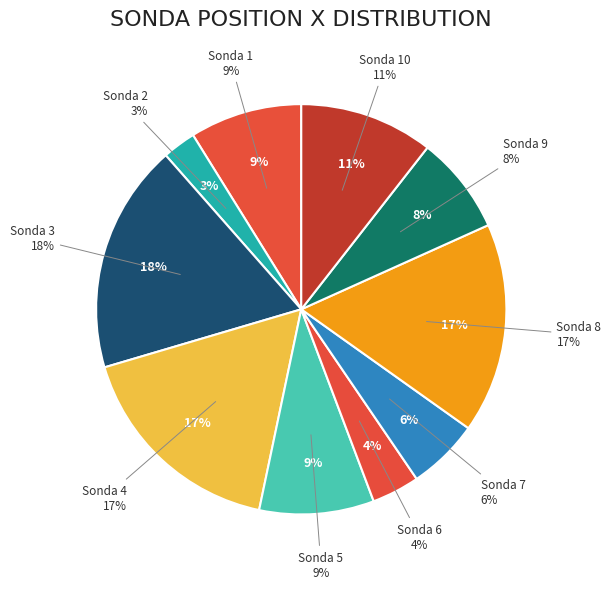

Is it true that Sonda 5 is 1% of the pie?

False